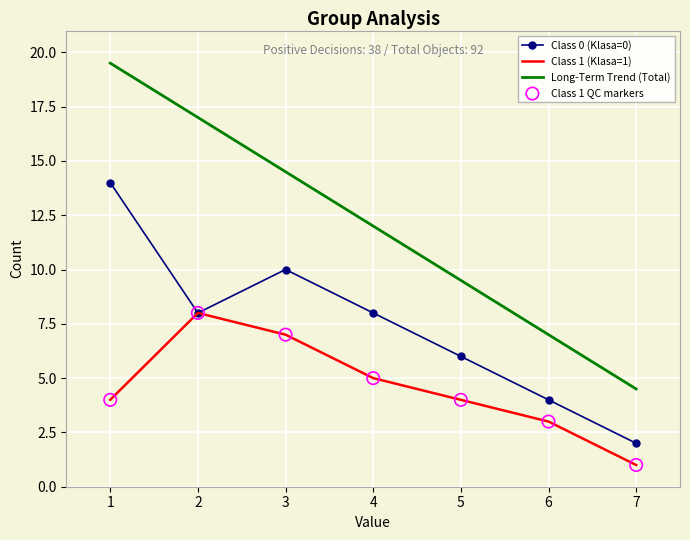

True or false: Long-Term Trend (Total) and Class 0 (Klasa=0) cross at least once.

False